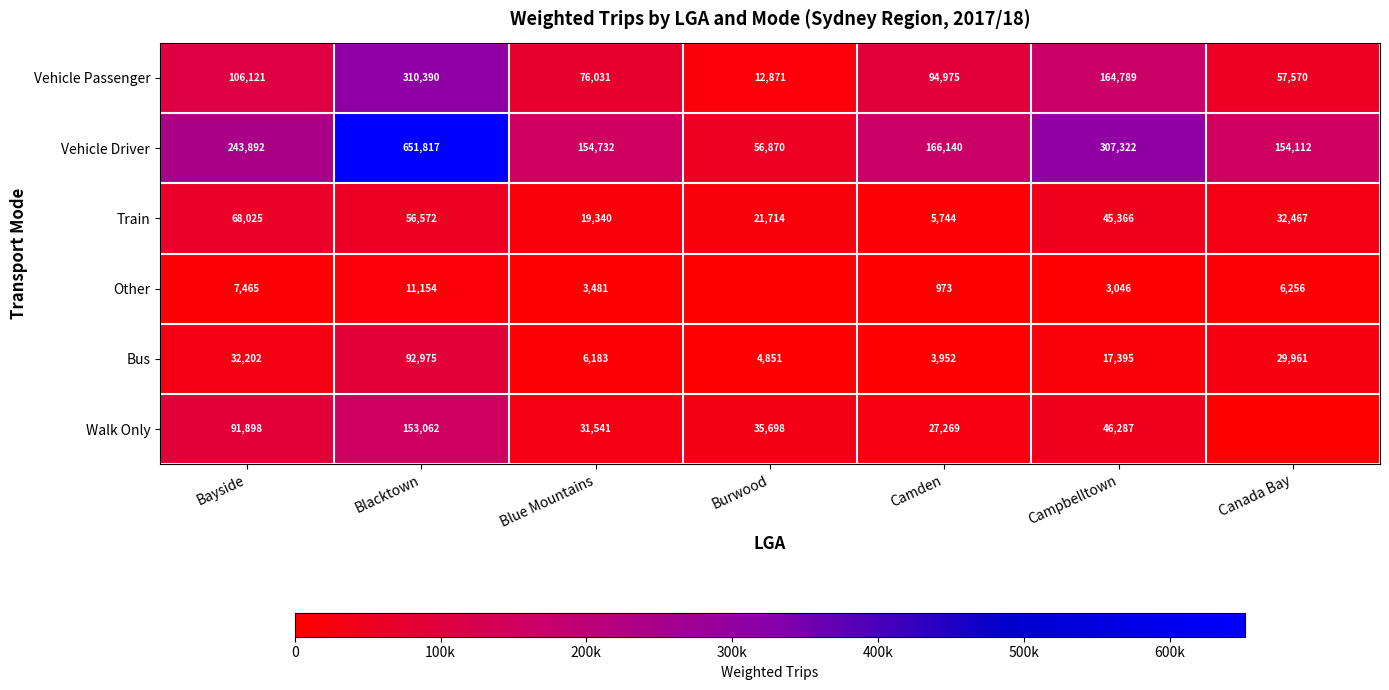

Rank the series at Bayside from lowest to highest value.

Other, Bus, Train, Walk Only, Vehicle Passenger, Vehicle Driver